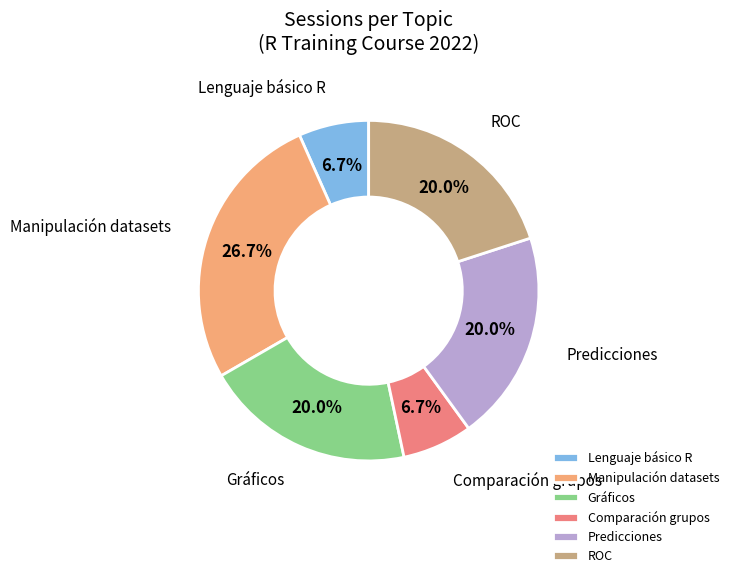

To the nearest percent, what is the difference between the largest and smallest slice percentages?

20%